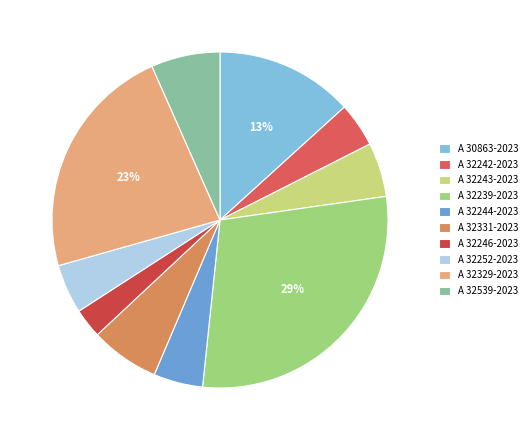

Is A 32243-2023 the majority of the pie?

No